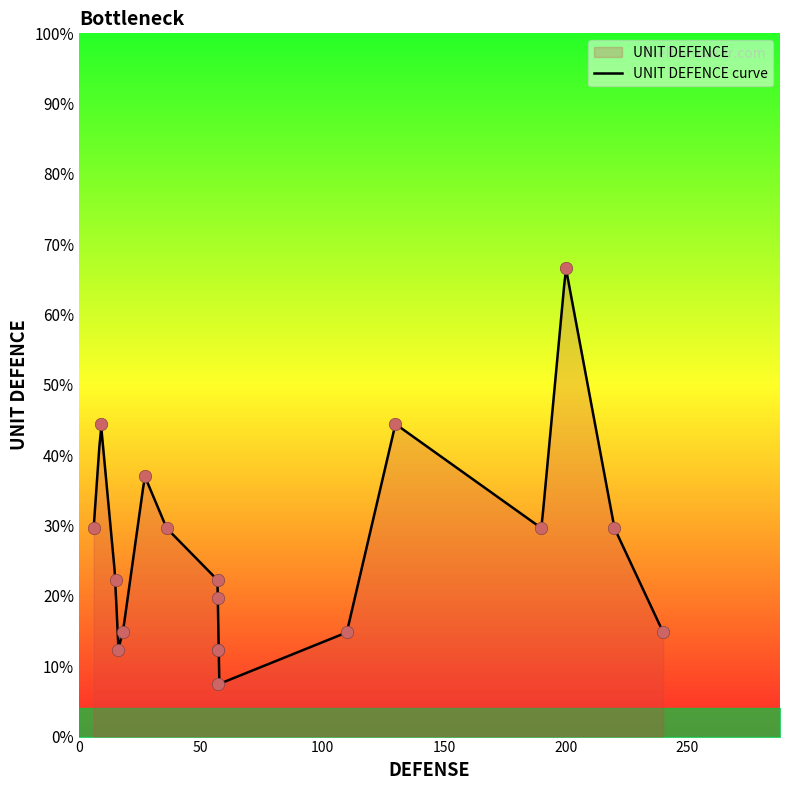

Which has a higher value, 57 or 16?

57